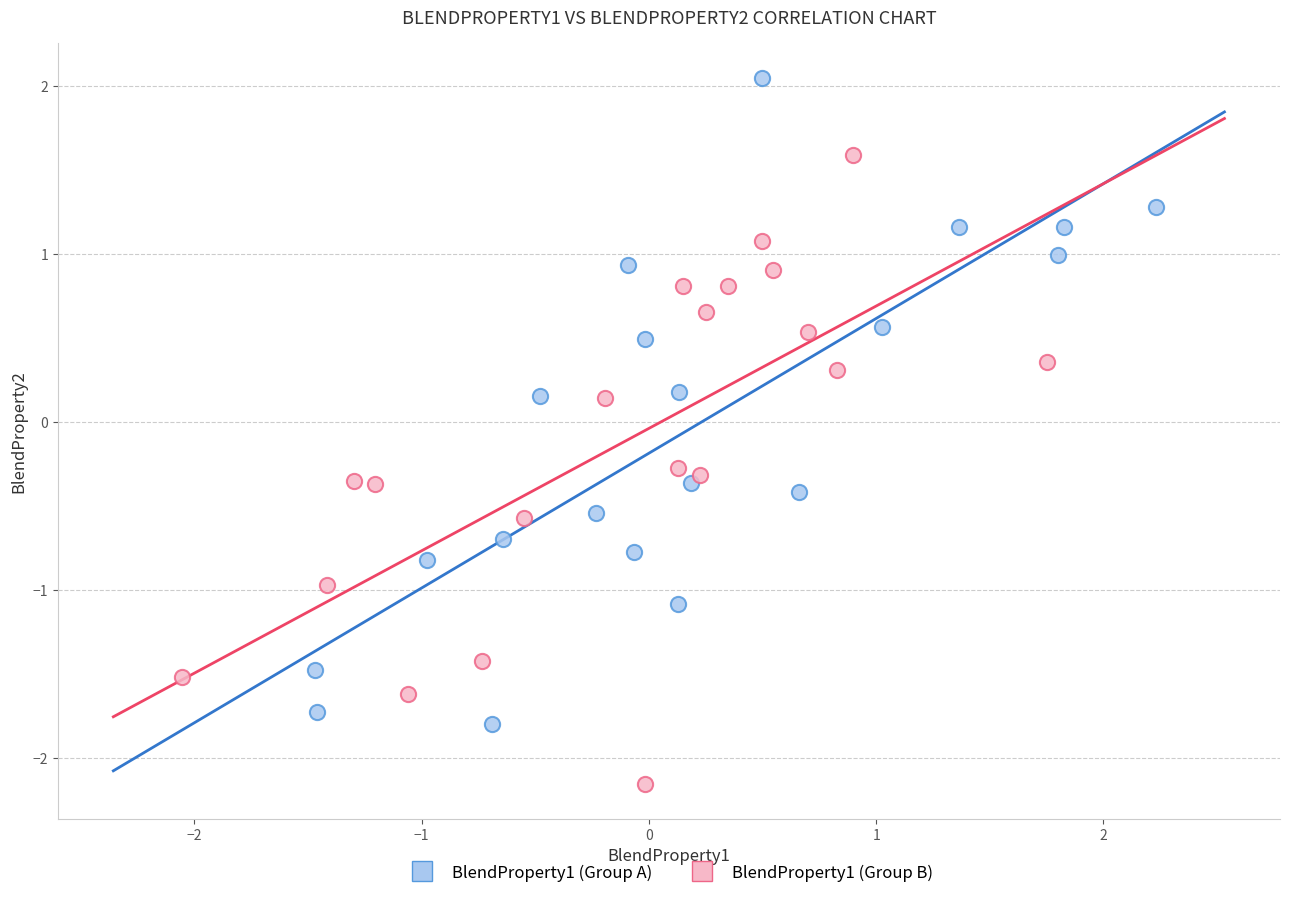

Which series contains the lowest Y value?

BlendProperty1 (Group B)